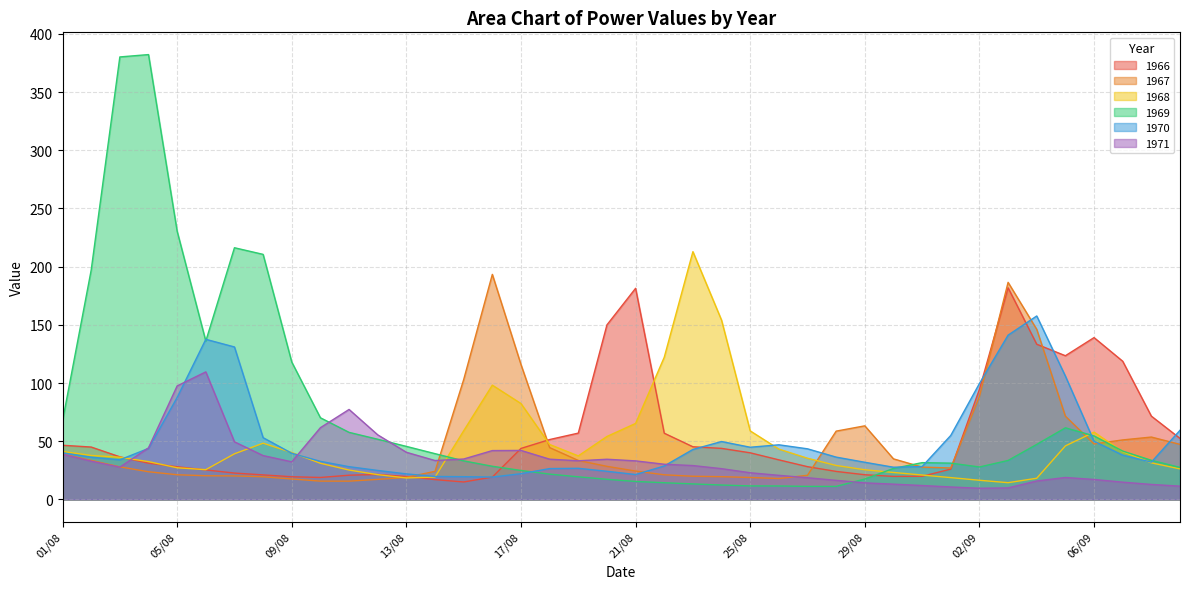

Where is the first local maximum for 1969?

04/08